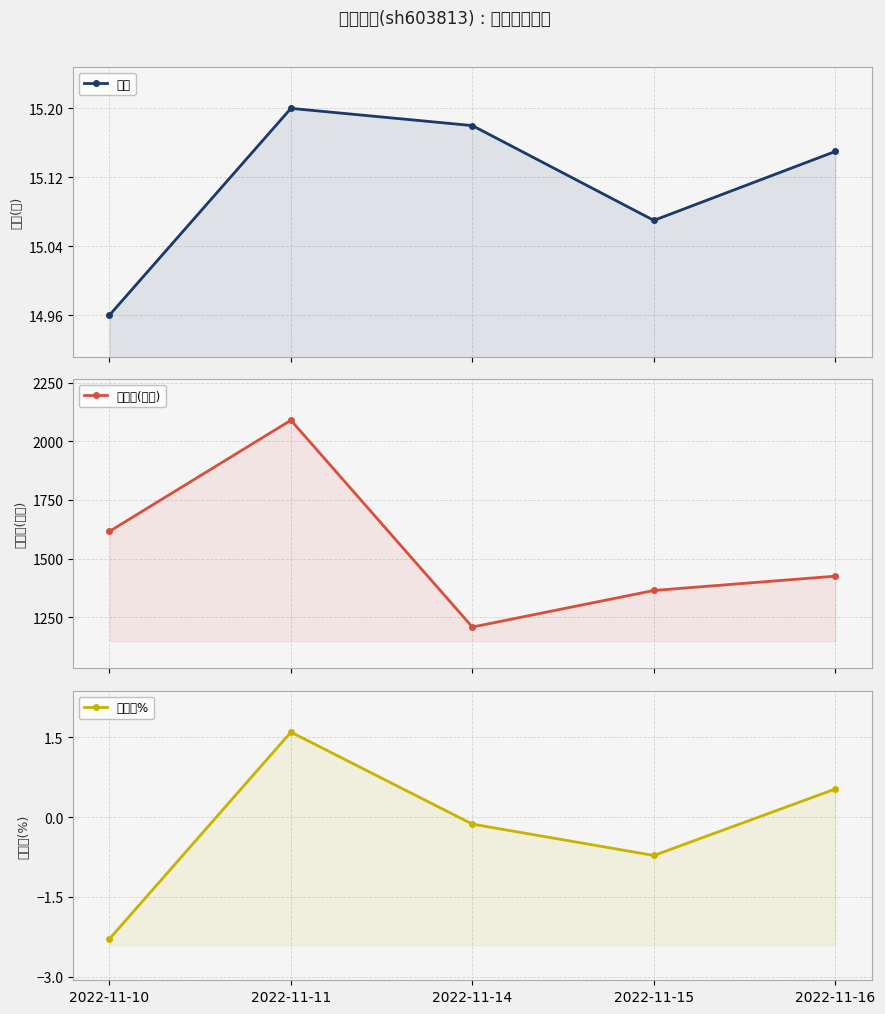

How many categories are shown in the chart?

5